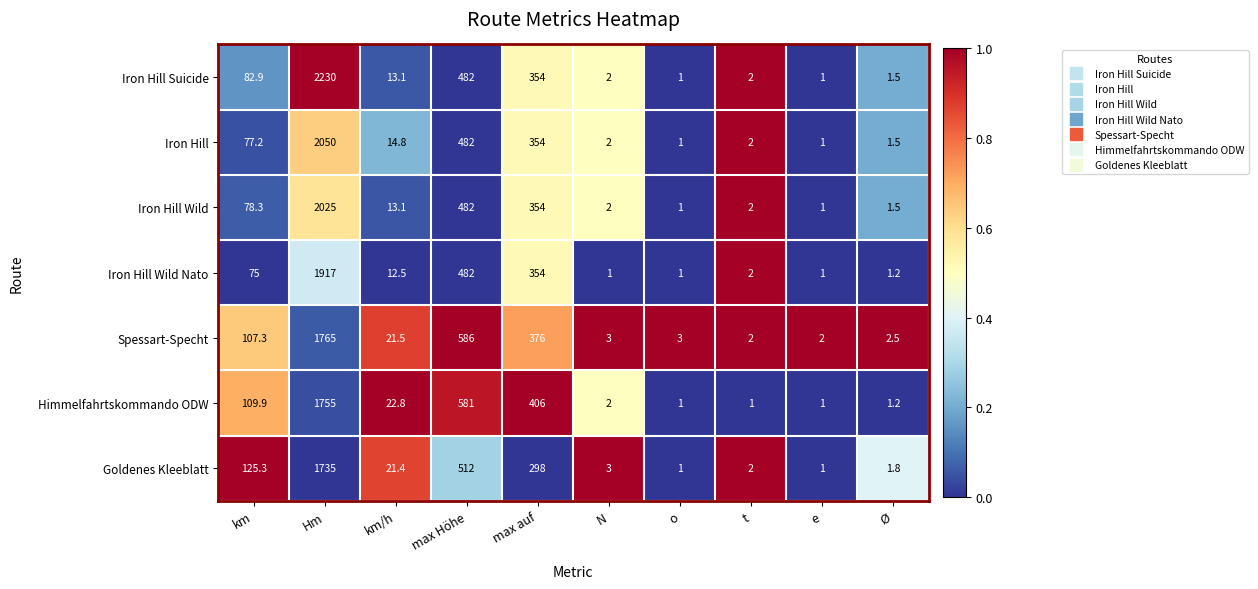

Is the value of Iron Hill Wild Nato at e greater than the value of Goldenes Kleeblatt at km?

No